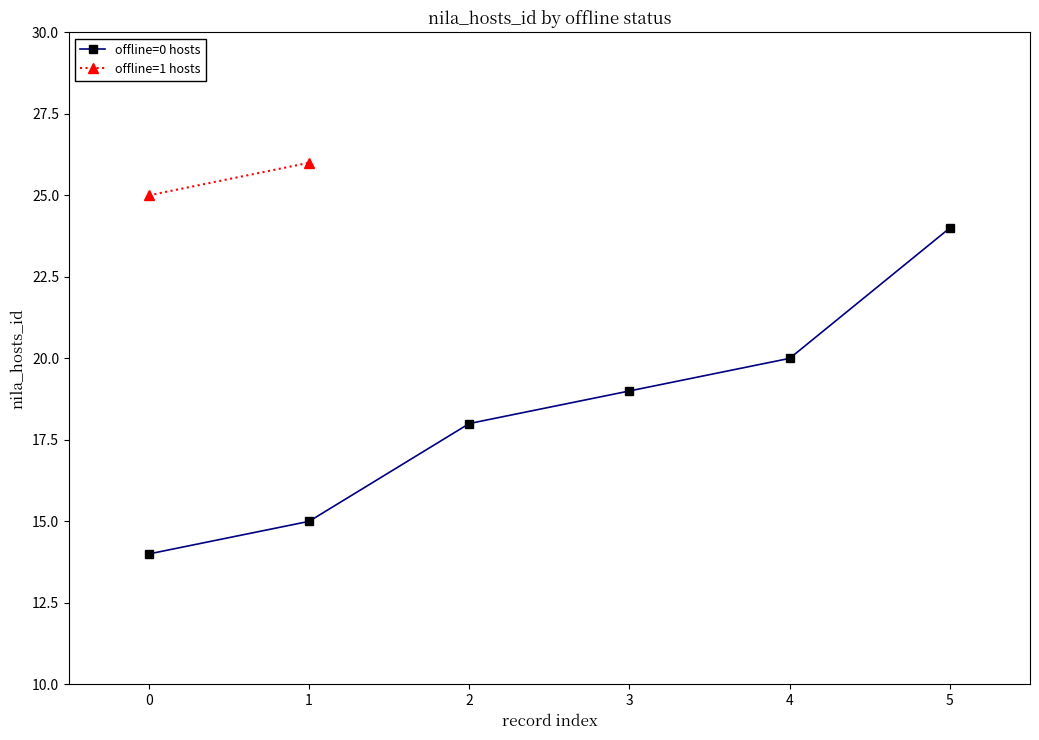

Between 1 and 5, which is larger?

5